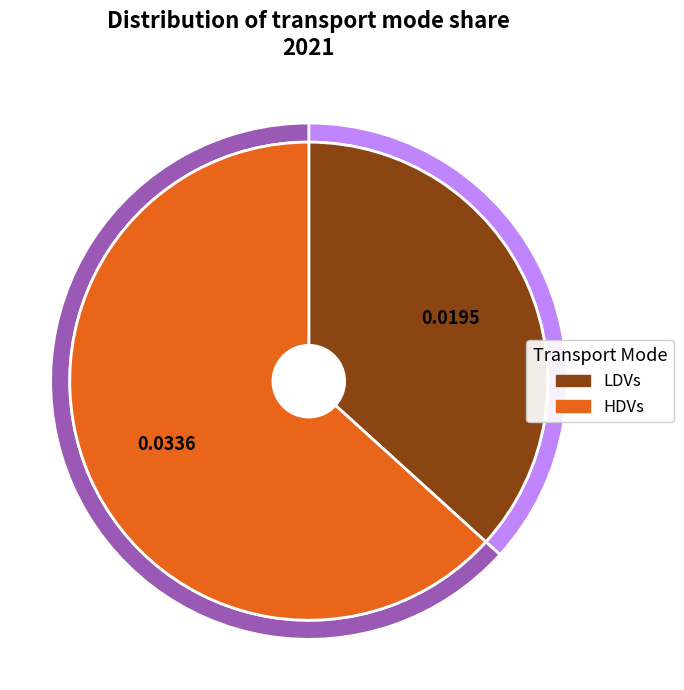

Count the number of slices in the pie.

2